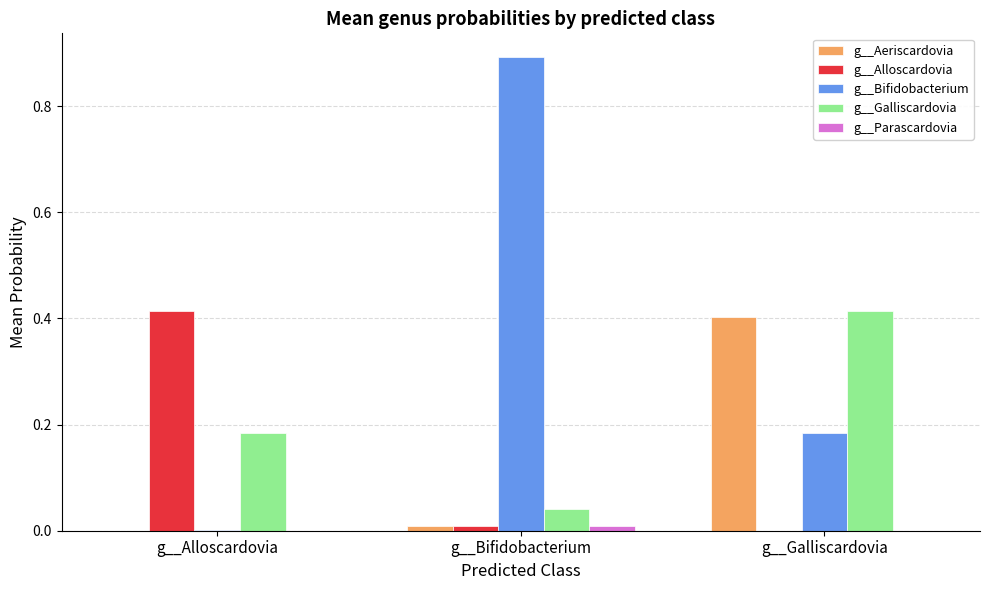

The value of g__Alloscardovia at g__Alloscardovia is 0.2. True or false?

False